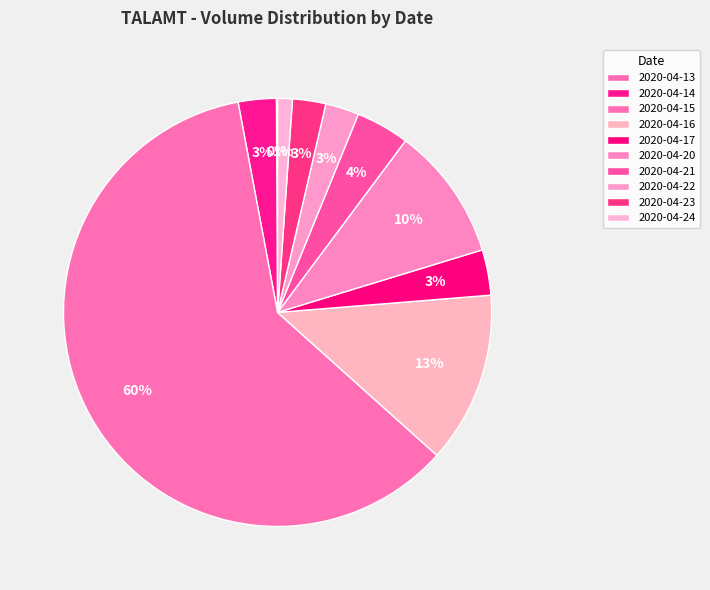

True or false: 2020-04-23 accounts for 3% of the total.

True